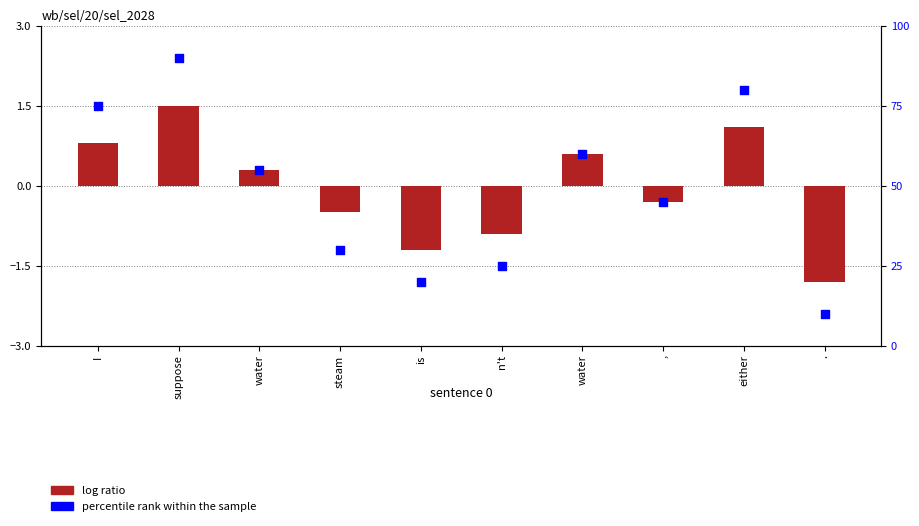

What is the total value across all series at is?

18.8